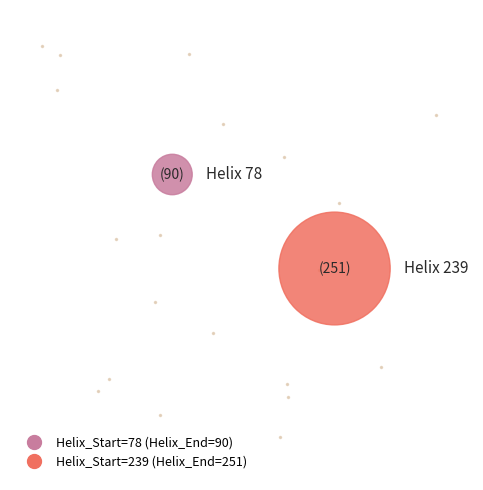

Rank the categories by value from highest to lowest.

239, 78